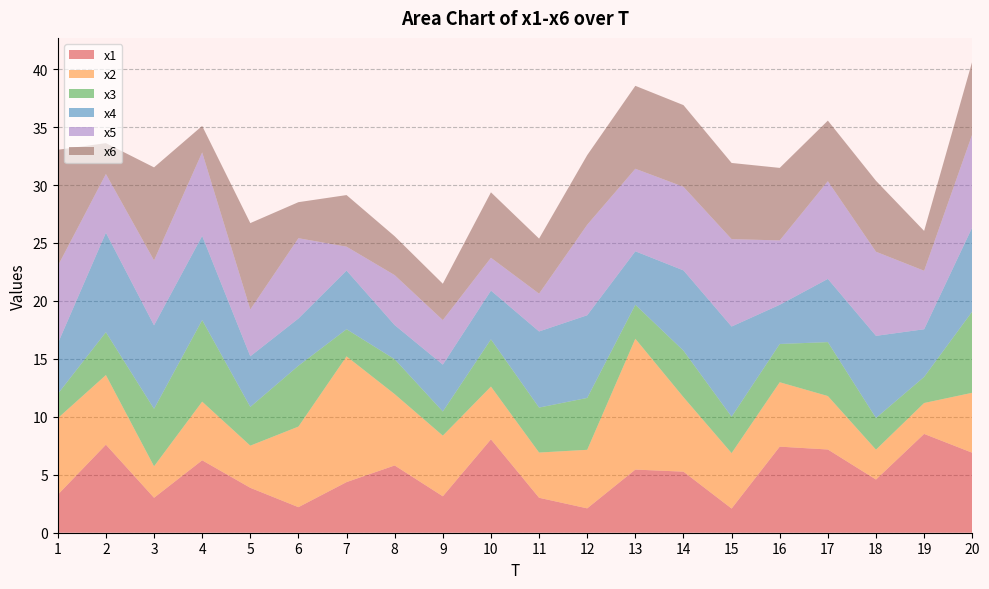

Reading left to right, what are all the values shown in this chart?

x1: 3.3	7.6	3.0	6.2	3.9	2.2	4.4	5.8	3.1	8.1	3.0	2.1	5.4	5.3	2.1	7.4	7.2	4.6	8.5	6.9
x2: 6.6	6.0	2.7	5.1	3.6	7.0	10.8	6.2	5.2	4.6	3.9	5.1	11.3	6.4	4.8	5.6	4.6	2.6	2.7	5.2
x3: 2.1	3.7	5.0	7.0	3.3	5.3	2.3	3.0	2.1	4.1	3.9	4.5	2.9	4.0	3.1	3.3	4.7	2.7	2.3	7.0
x4: 4.3	8.6	7.2	7.3	4.4	4.1	5.1	2.9	4.0	4.2	6.6	7.1	4.6	6.9	7.8	3.4	5.5	7.1	4.1	7.3
x5: 6.7	5.1	5.6	7.2	4.0	6.9	2.1	4.3	3.8	2.8	3.3	7.8	7.1	7.2	7.5	5.6	8.4	7.3	5.0	8.0
x6: 10.0	2.7	8.0	2.3	7.5	3.1	4.5	3.4	3.1	5.6	4.8	6.0	7.2	7.0	6.6	6.3	5.2	6.1	3.4	6.3